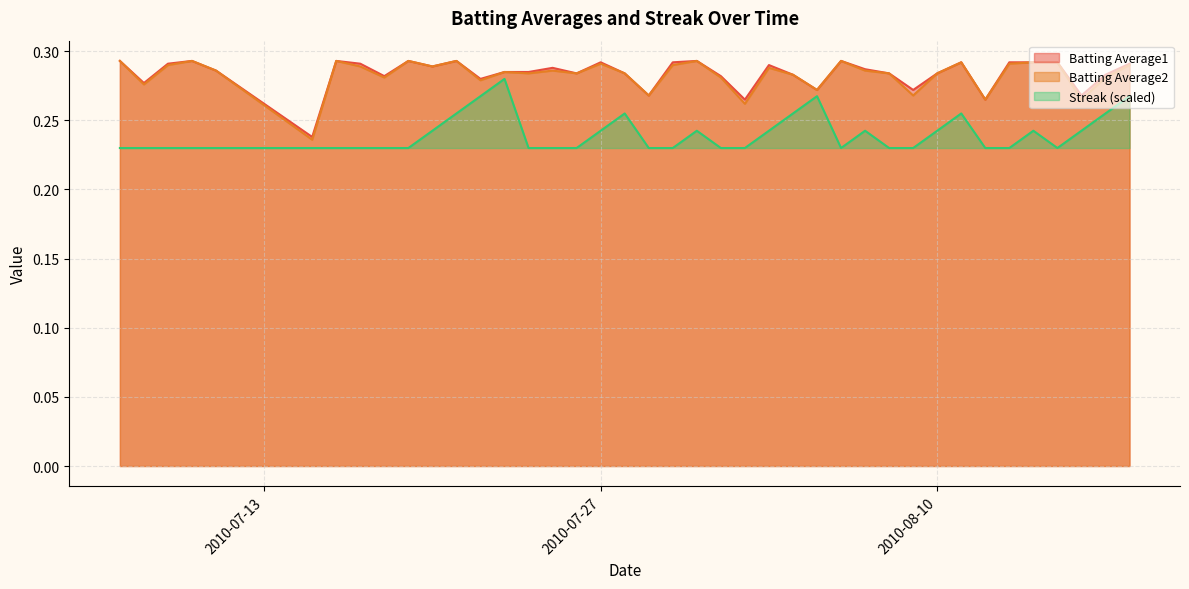

Between 2010-08-04 and 2010-08-17, which series saw the biggest shift?

Batting Average2